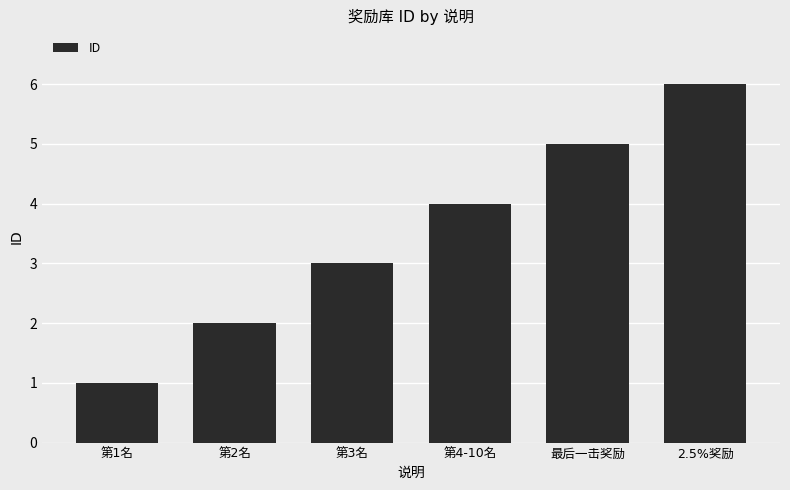

How many data points are less than 4?

3